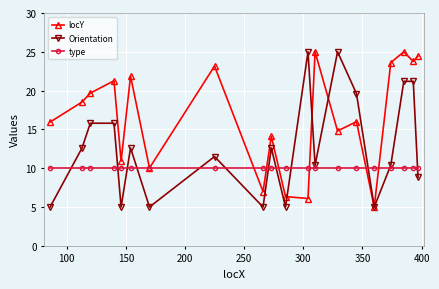

After their last crossing, which series has the higher values: type or Orientation?

type